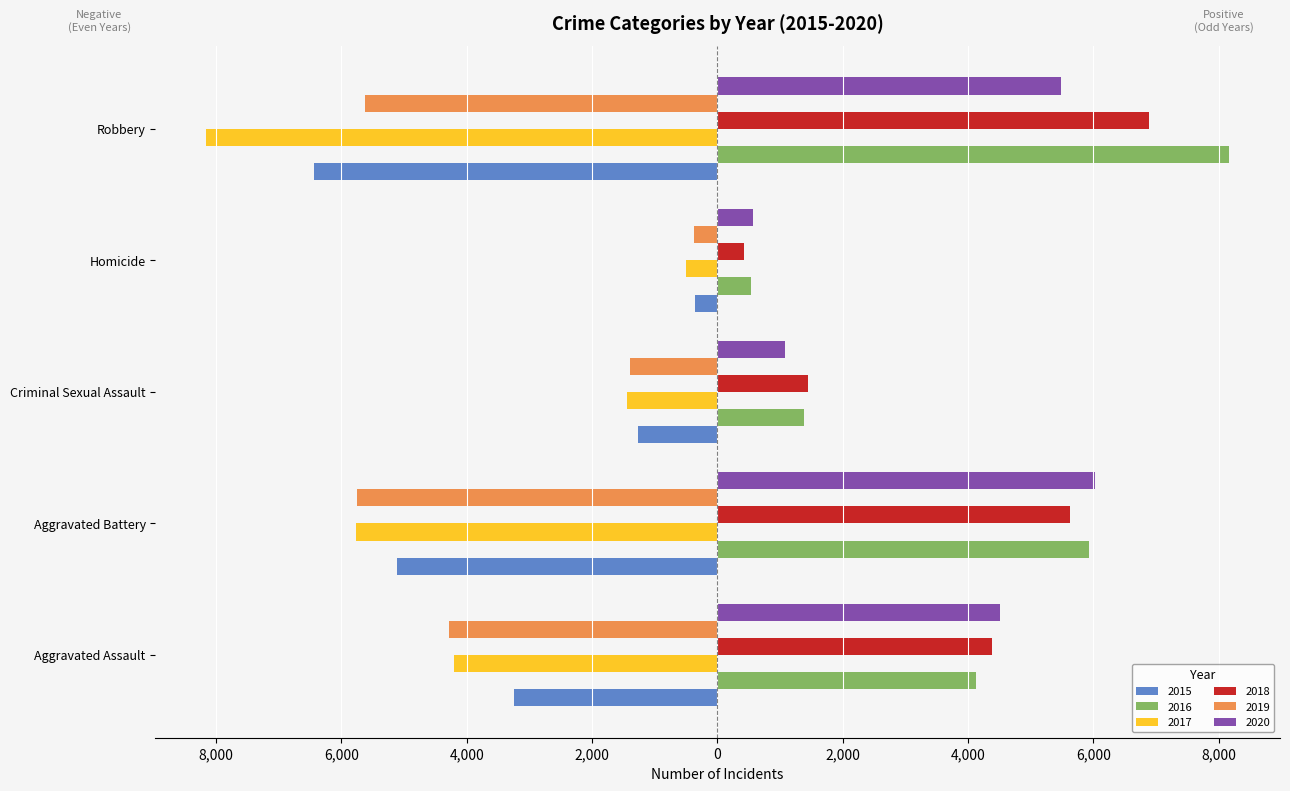

Which category has the lowest value across all series?

Robbery